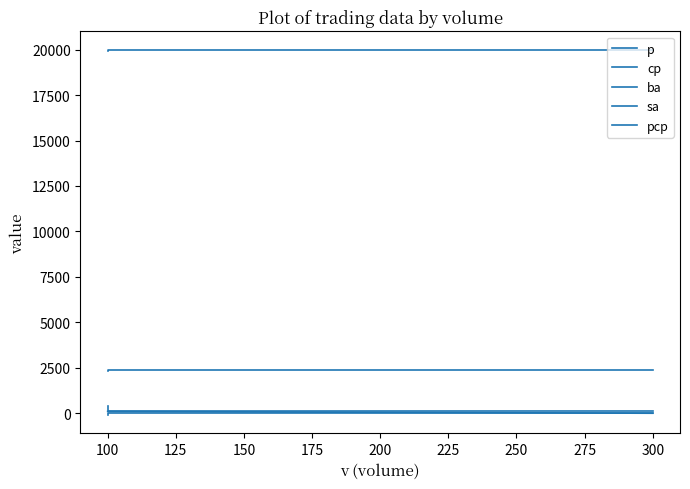

Is the value of pcp at 300 greater than the value of sa at 100?

No